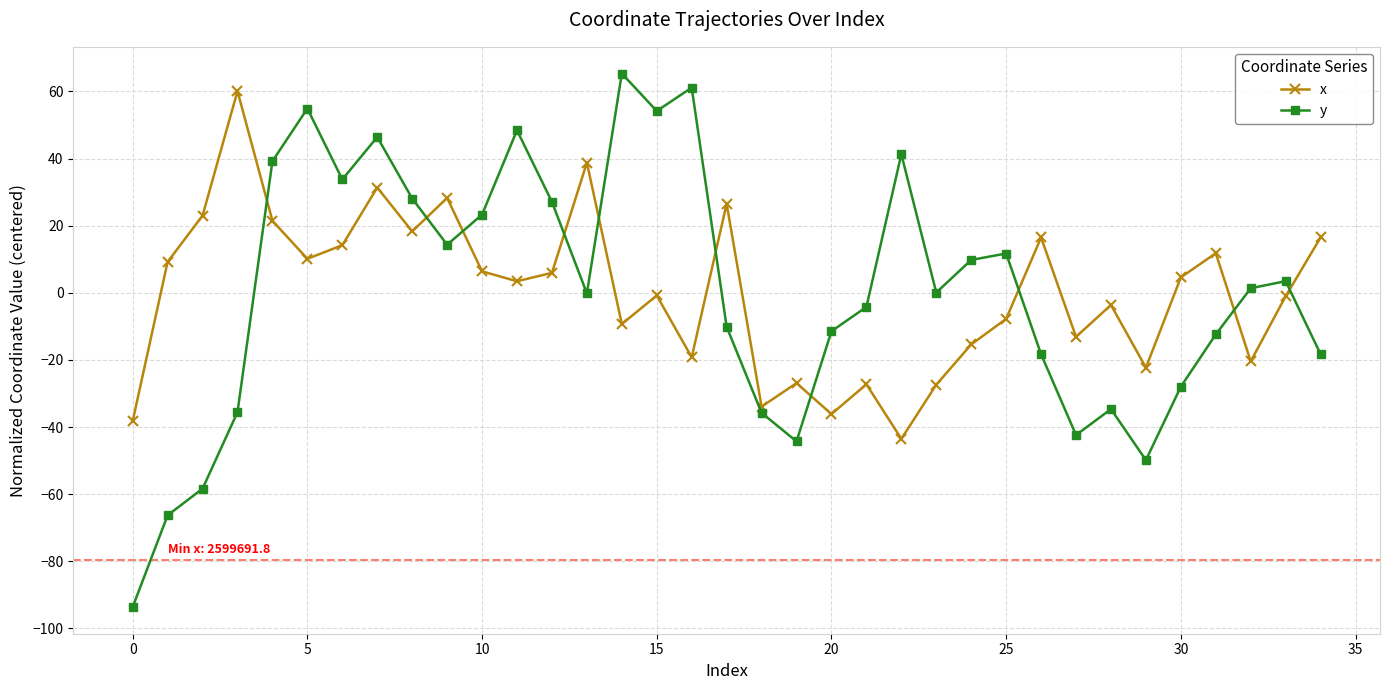

What is the value of the y point at the 28th from the left?

-42.4